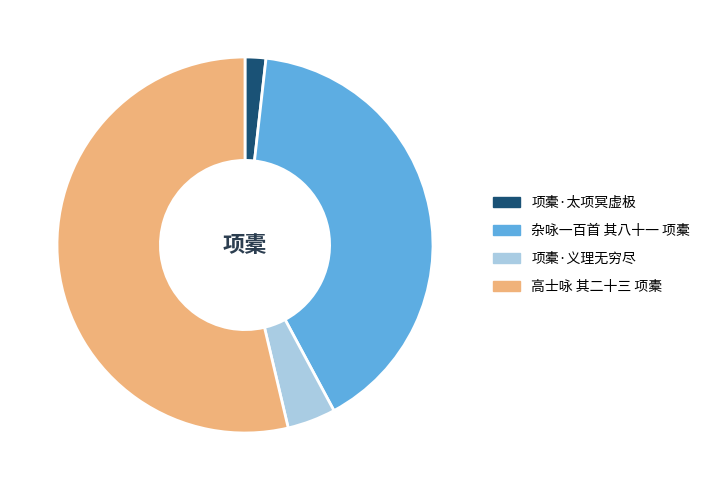

Do 杂咏一百首 其八十一 项橐 and 高士咏 其二十三 项橐 together represent more than half of the pie?

Yes